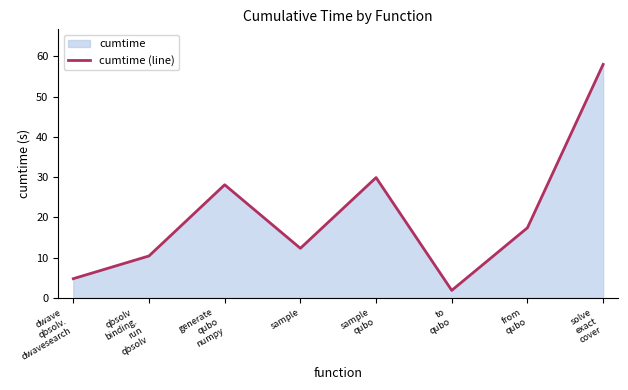

What is the label of the 6th point from the right?

generate
qubo
numpy